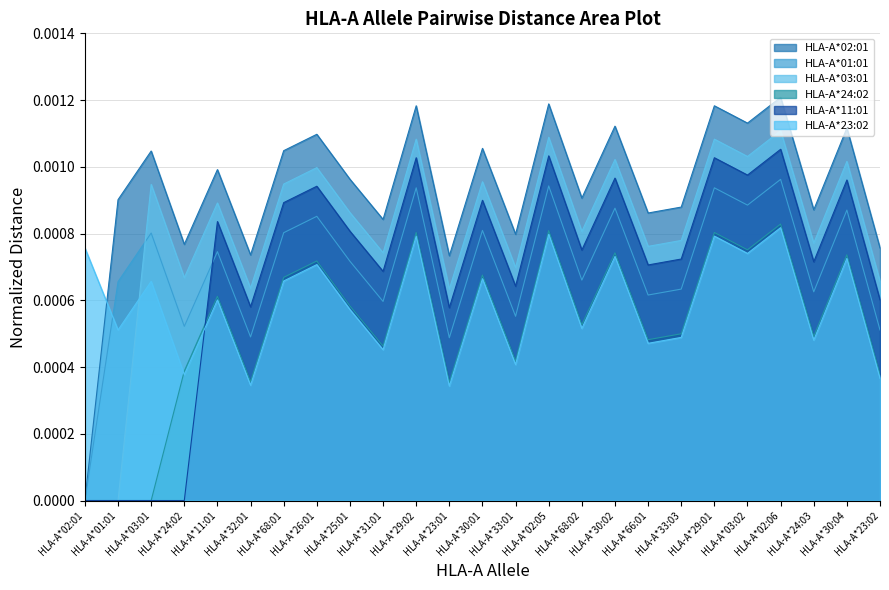

Which series ends up on top after the final intersection of HLA-A*11:01 and HLA-A*24:02?

HLA-A*11:01